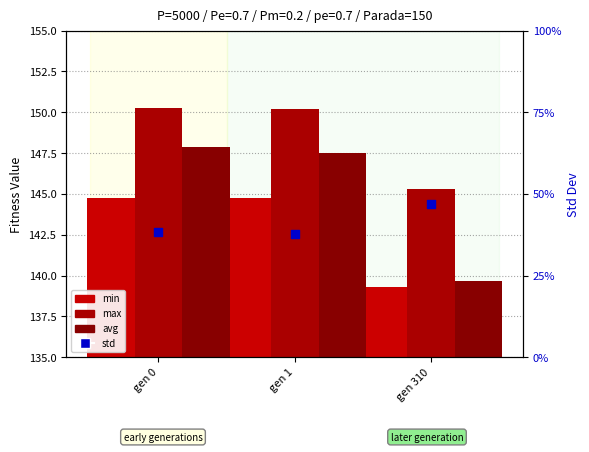

What is the total value across all series at gen 0?

443.7